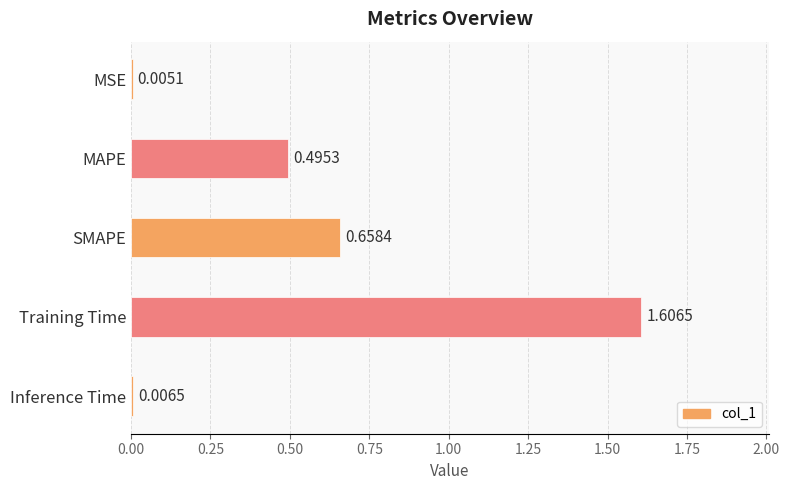

What is the change in value from SMAPE to Inference Time?

-0.7